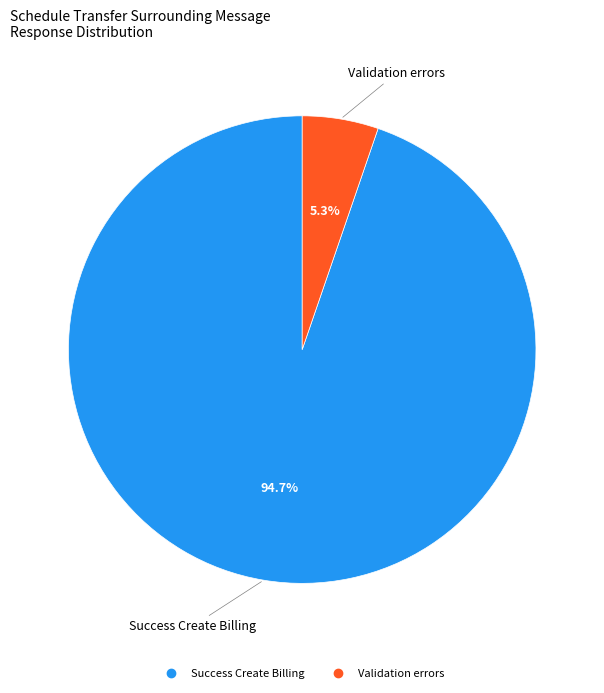

Count the number of slices in the pie.

2